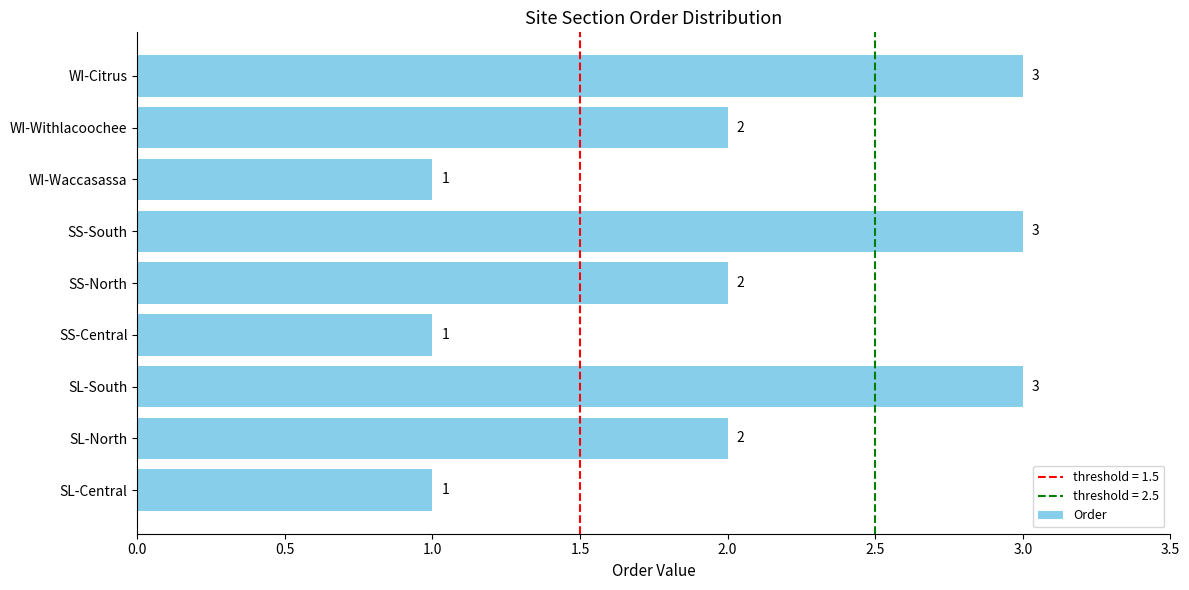

Read the value at SS-South.

3